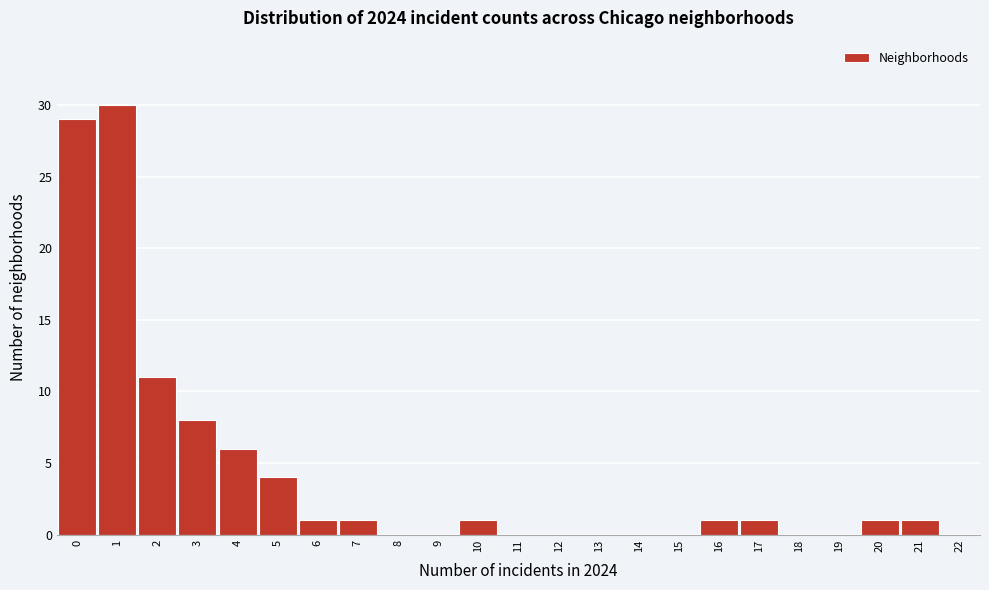

Reading left to right, list all the values displayed in this chart.

0=29	1=30	2=11	3=8	4=6	5=4	6=1	7=1	8=0	9=0	10=1	11=0	12=0	13=0	14=0	15=0	16=1	17=1	18=0	19=0	20=1	21=1